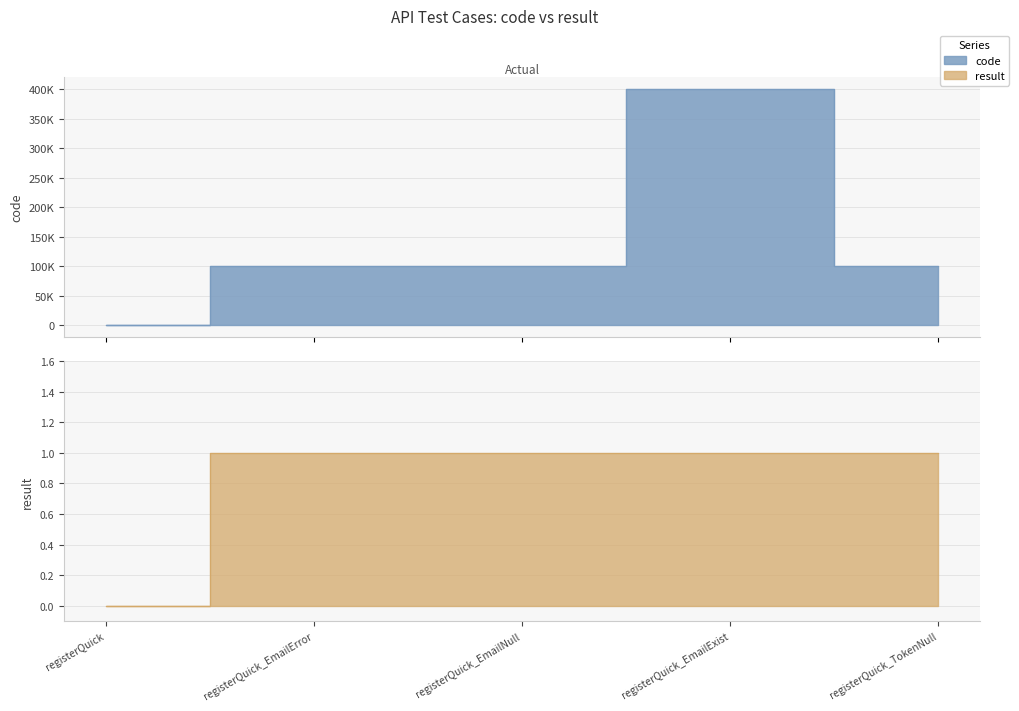

What is the total value across all series at registerQuick_EmailNull?

100103